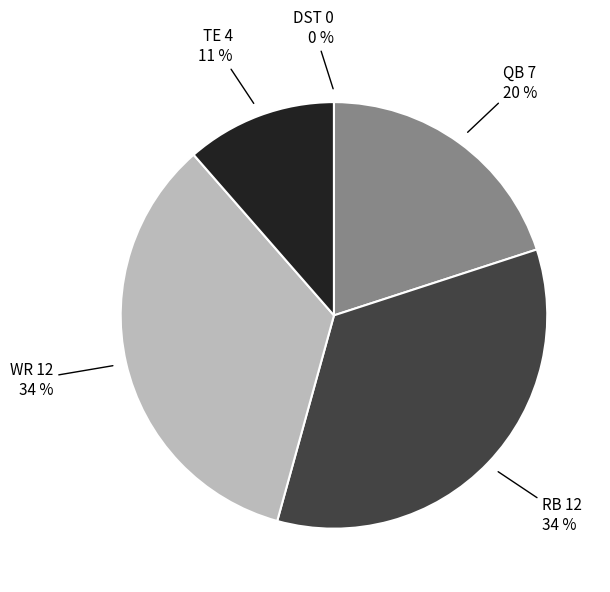

Between WR and TE, which is larger?

WR